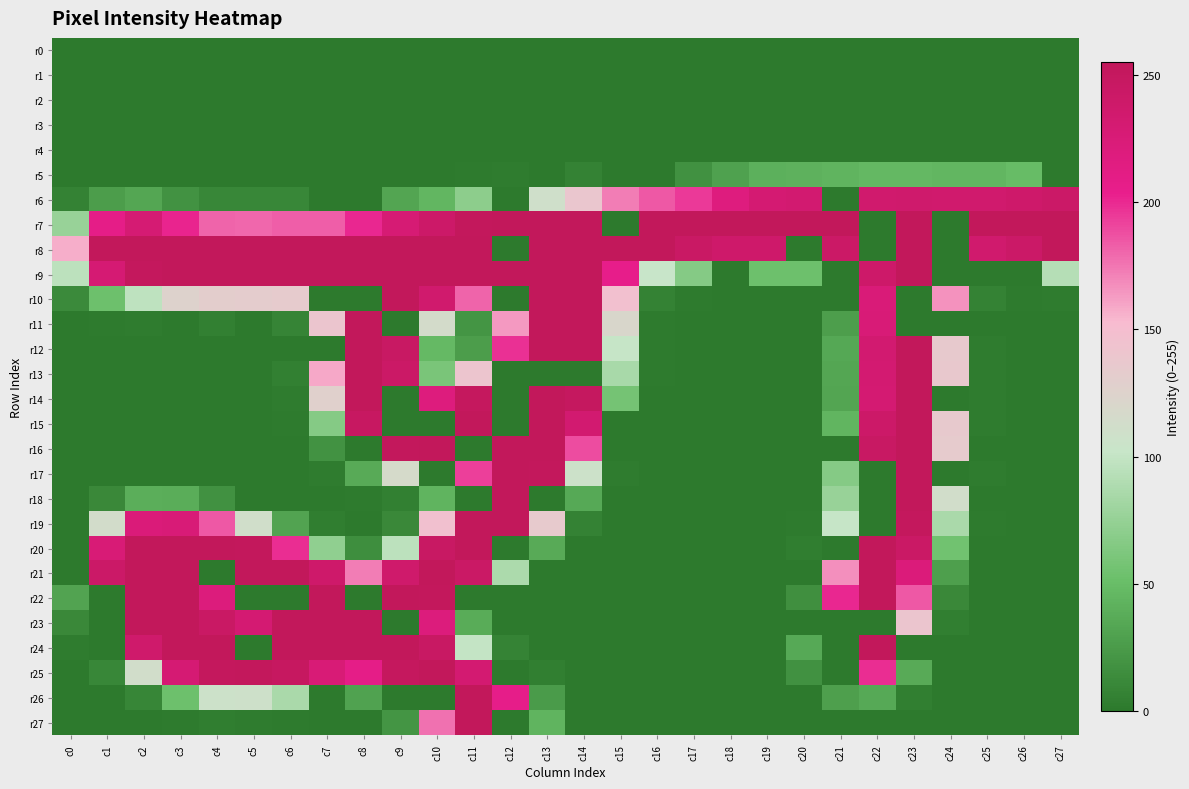

What is the maximum value shown in the chart?

255